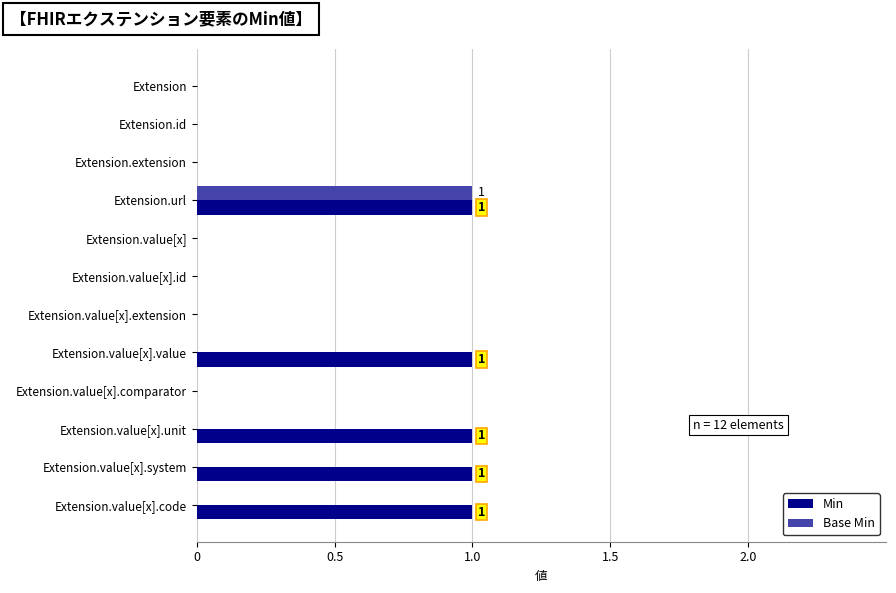

The Base Min series shows 0 at Extension.value[x]. True or false?

True